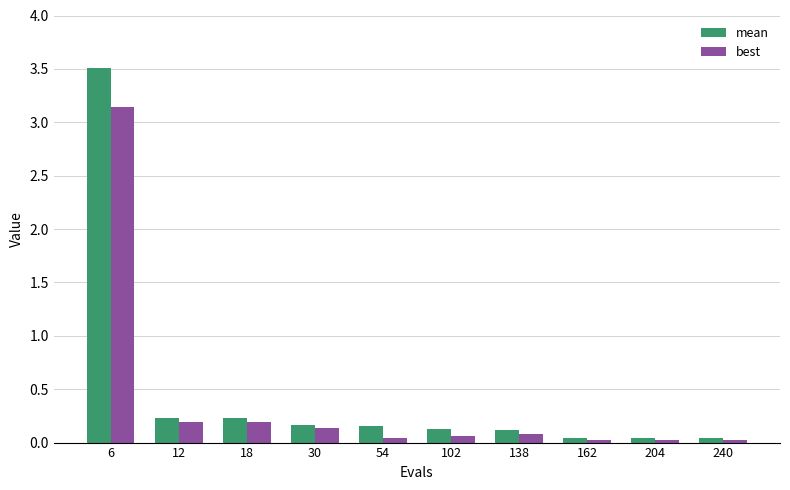

Is it true that mean equals 0.4 at 18?

False